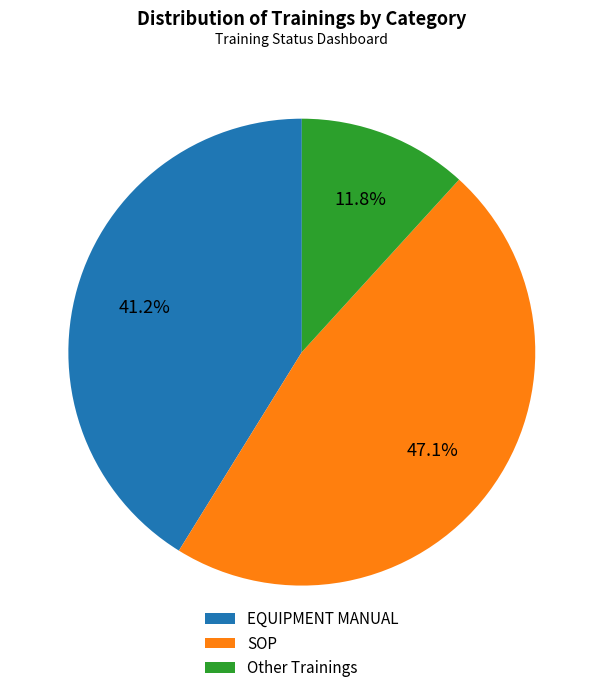

To the nearest percent, what portion does SOP represent?

47%